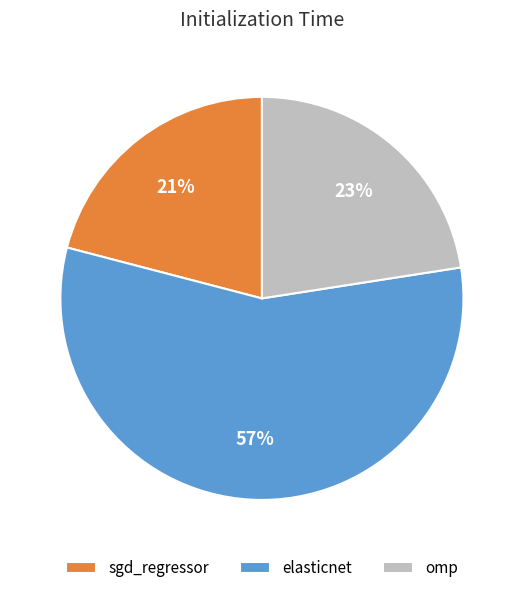

Between sgd_regressor and elasticnet, which is larger?

elasticnet